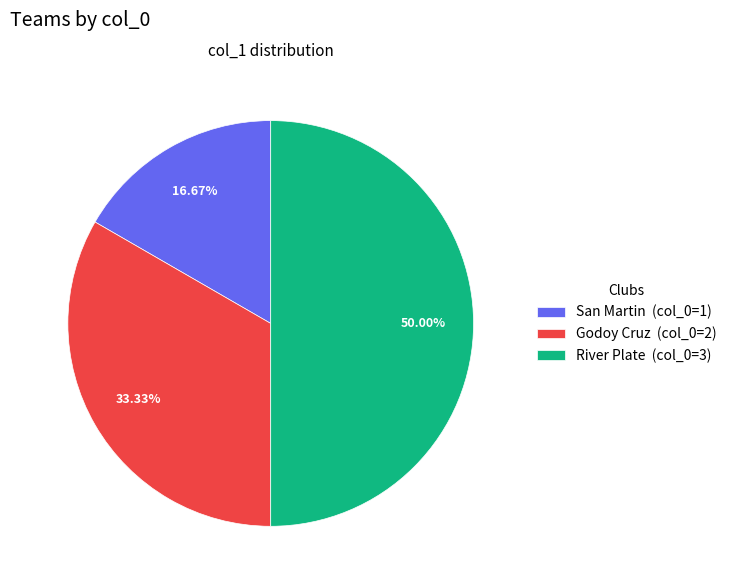

What percentage is NOT represented by River Plate?

50.0%